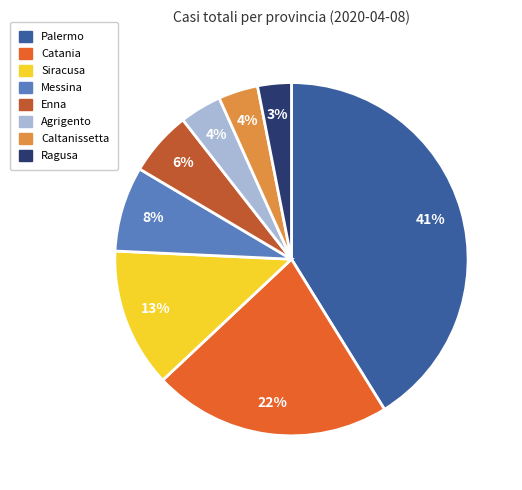

To the nearest percent, what is the difference between the largest and smallest slice percentages?

38%